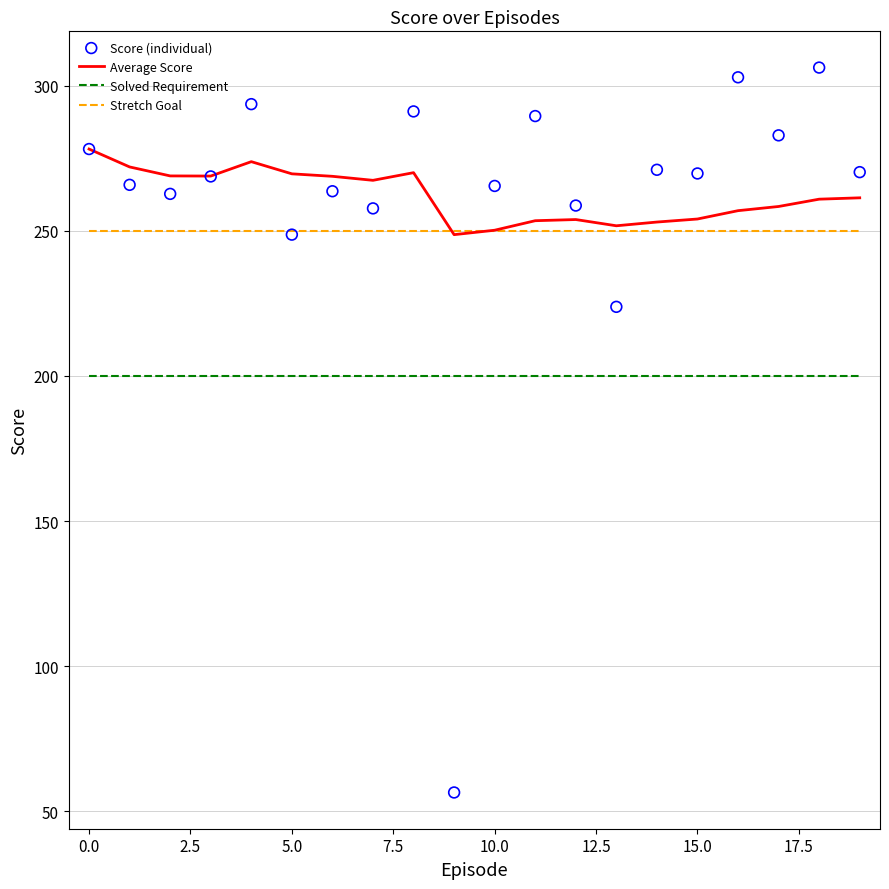

Which series has the widest spread of Y values?

Score (individual)